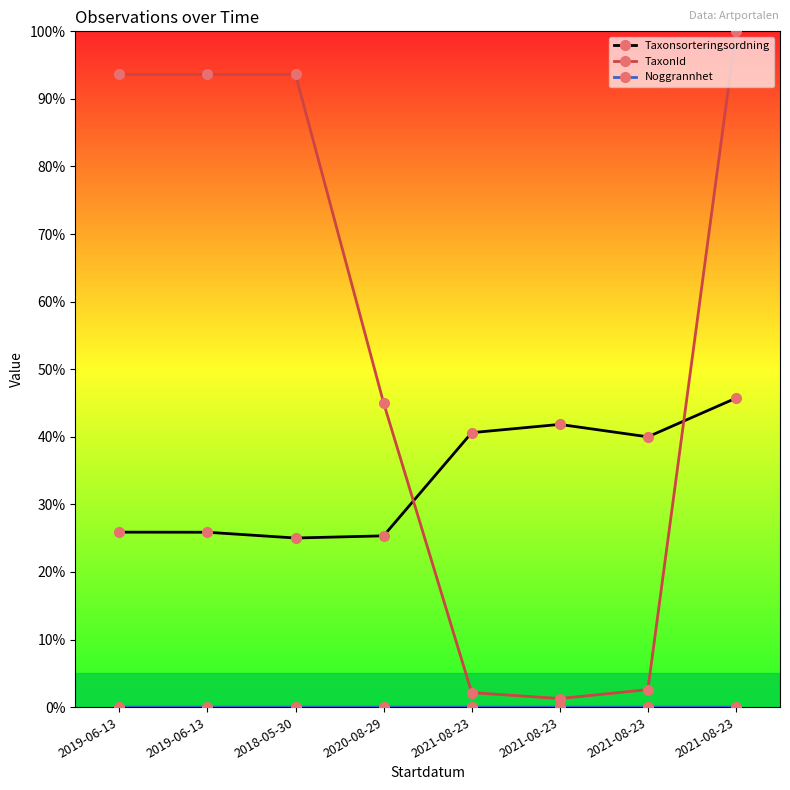

Rank the series by their maximum value, from lowest to highest.

Noggrannhet, Taxonsorteringsordning, TaxonId